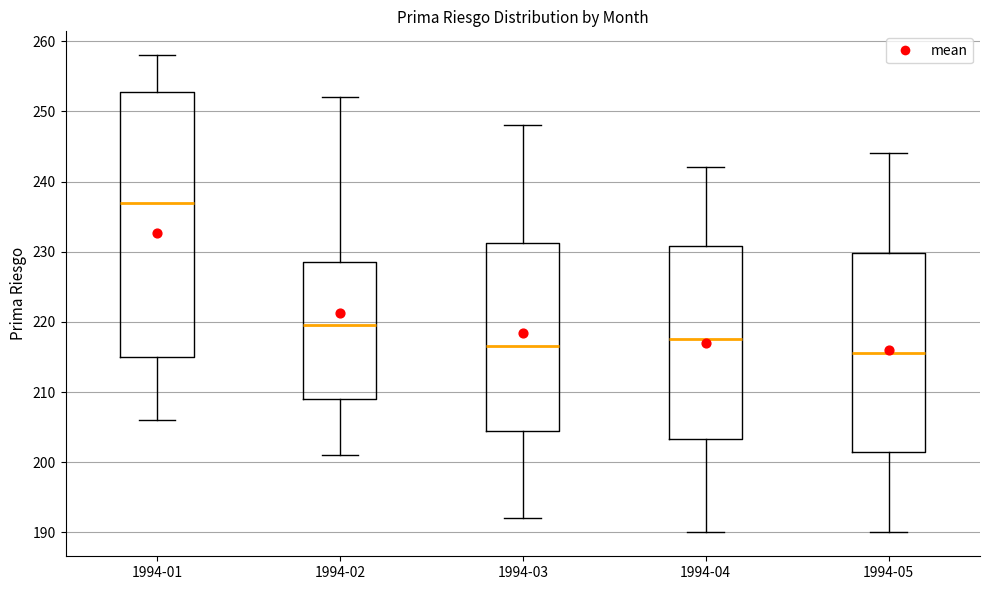

Reading left to right, transcribe this box plot: for each box, give where its median line is, the range the box spans, and where its two whiskers end, as read against the y-axis. The values are not printed on the chart, so give them approximately, as read against the axis.

1994-01: median 237, box 215 to 253, whiskers 206 to 258
1994-02: median 220, box 209 to 229, whiskers 201 to 252
1994-03: median 217, box 205 to 231, whiskers 192 to 248
1994-04: median 218, box 203 to 231, whiskers 190 to 242
1994-05: median 216, box 202 to 230, whiskers 190 to 244